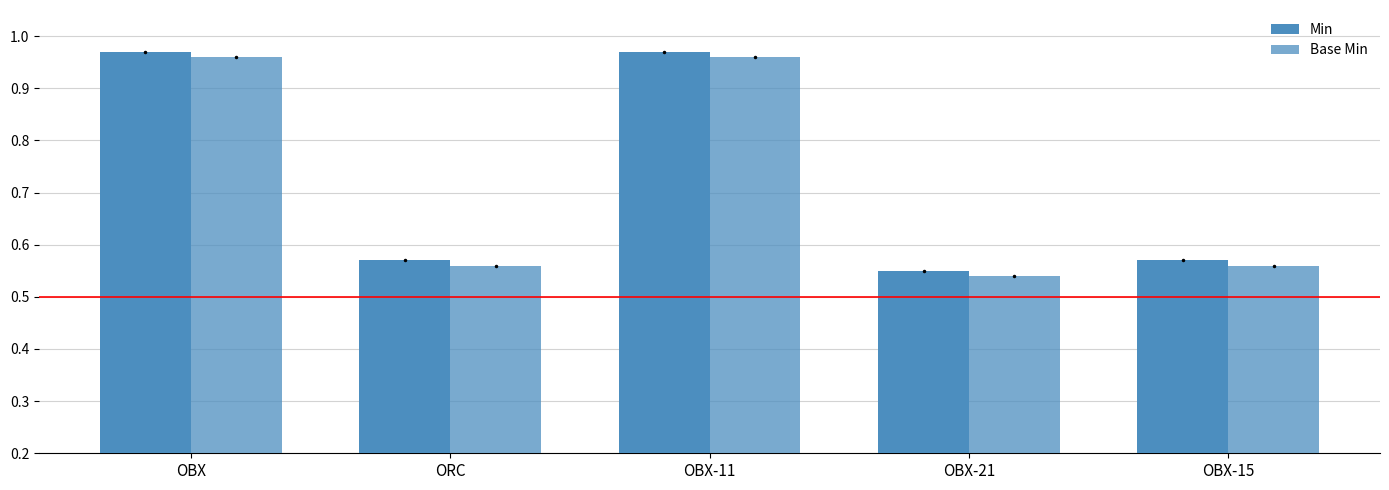

Count the number of categories in the chart.

5